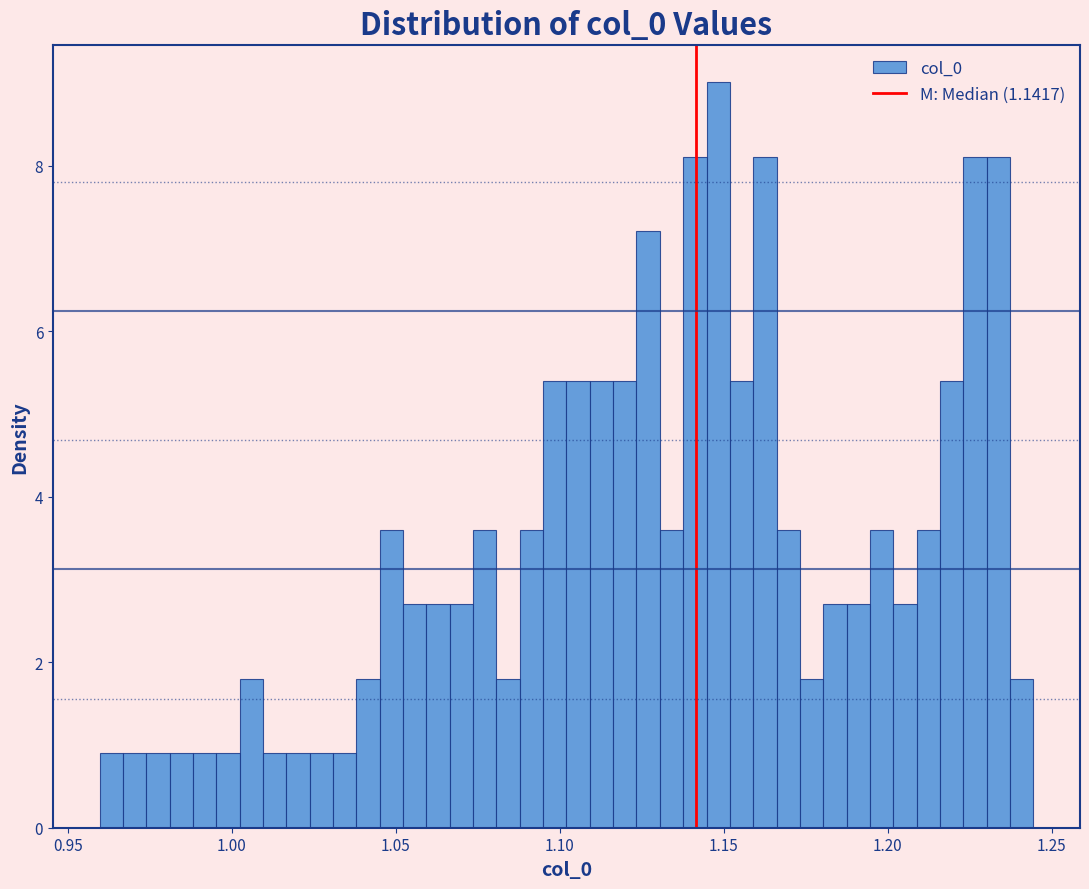

Read against the x-axis, roughly where is the centre of the tallest bar?

1.150